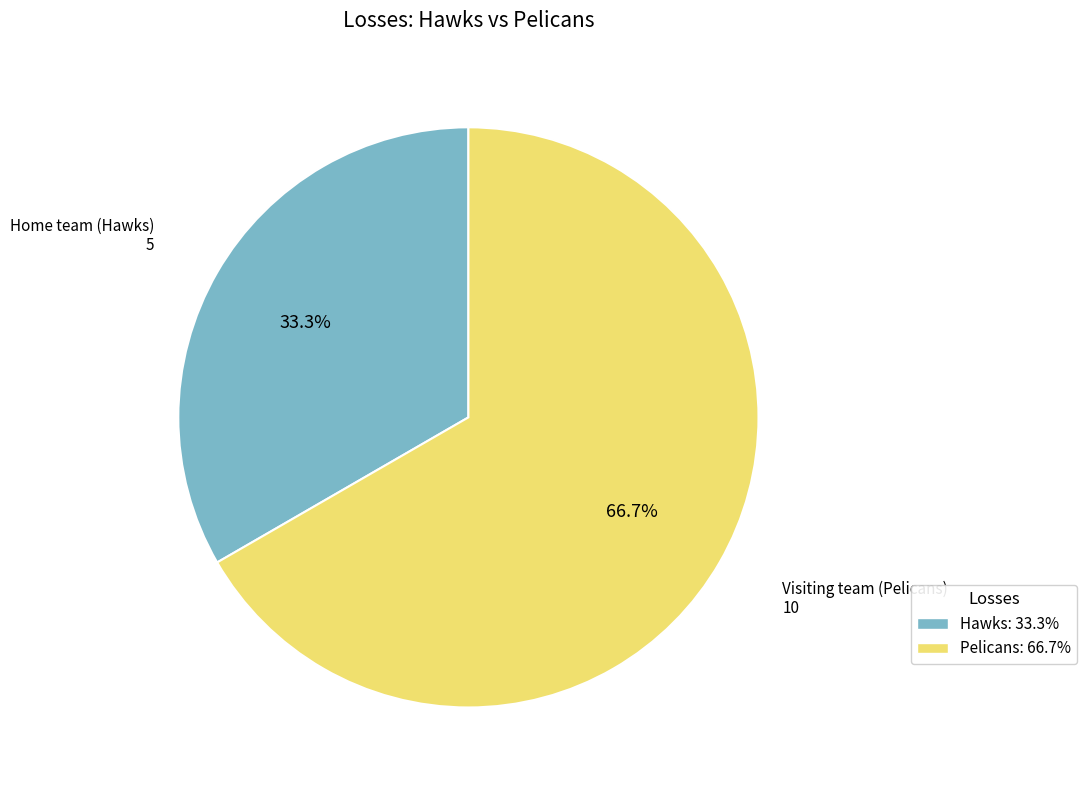

How many slices are in this pie chart?

2